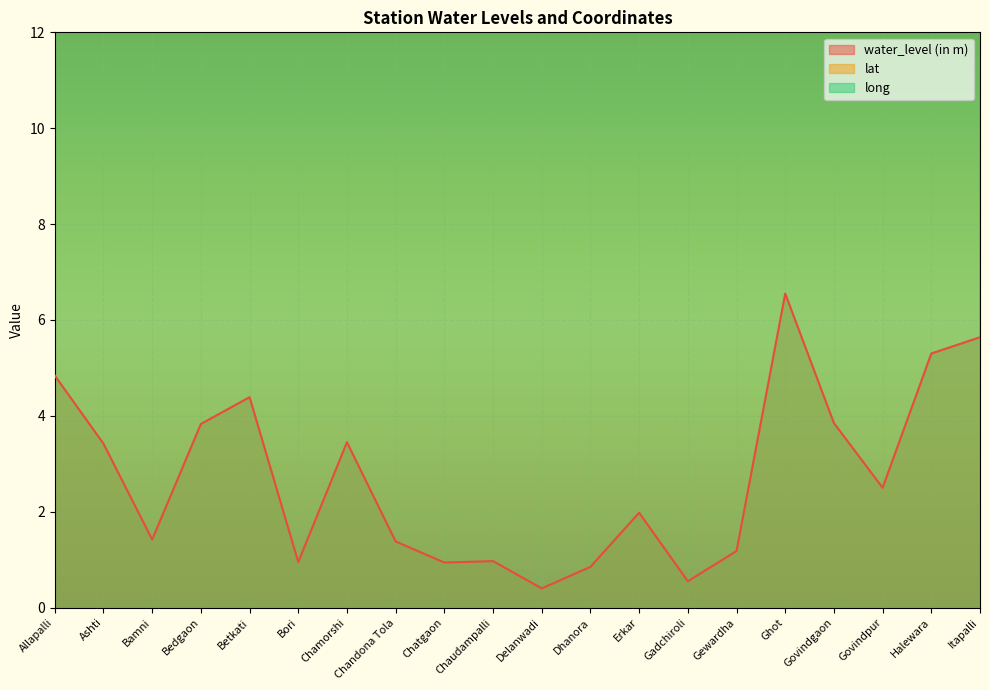

True or false: water_level (in m) and lat cross at least once.

False